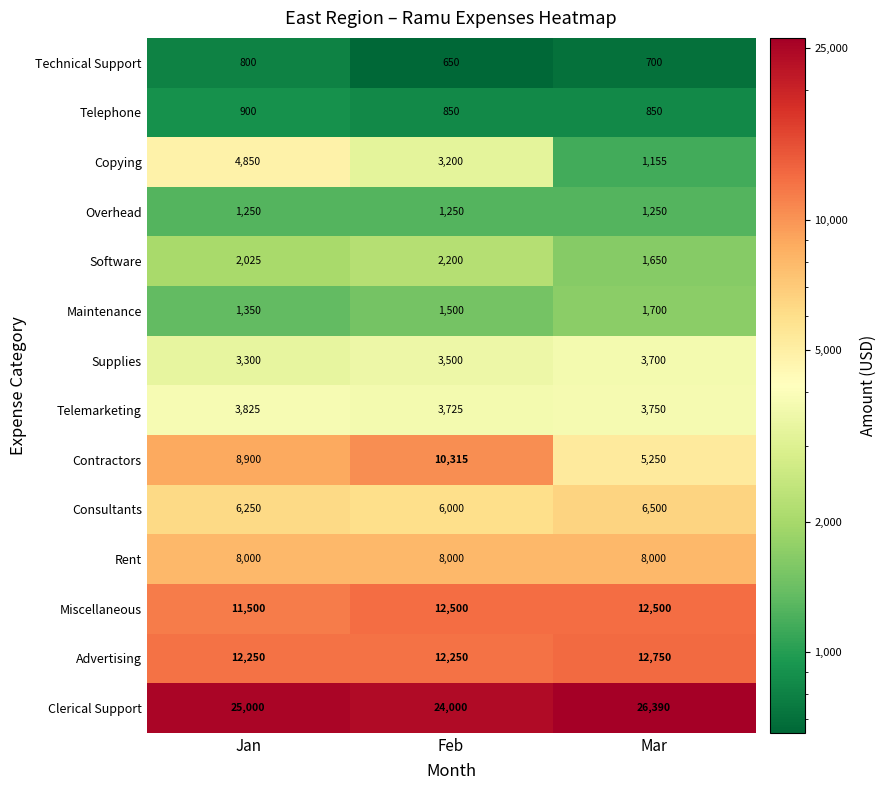

At which category is the sum across all series the highest?

Jan